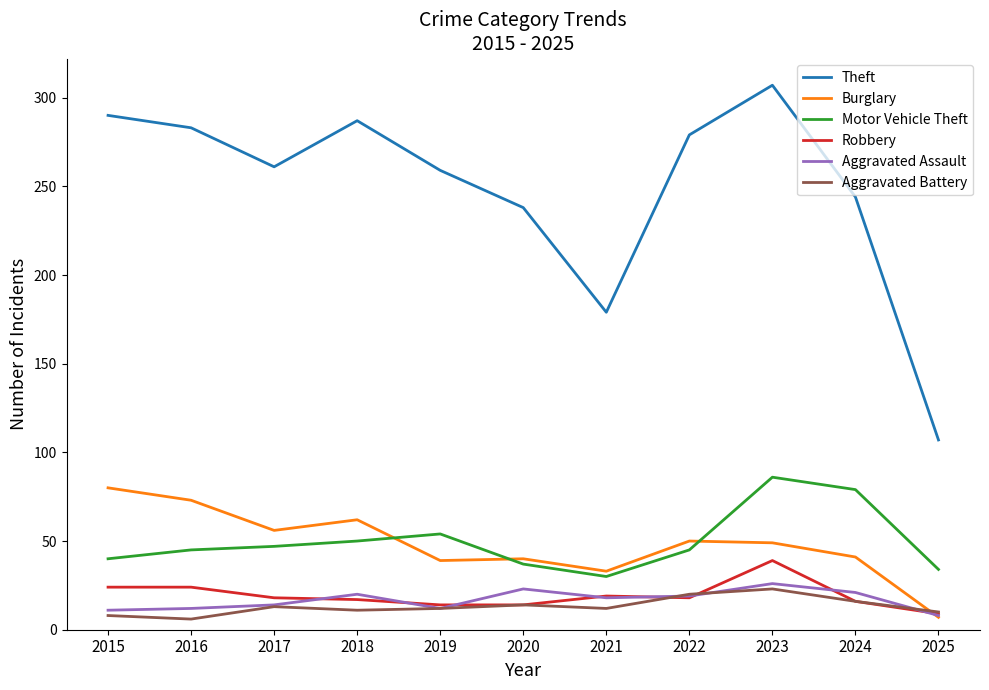

Which series has the largest range (max minus min)?

Theft